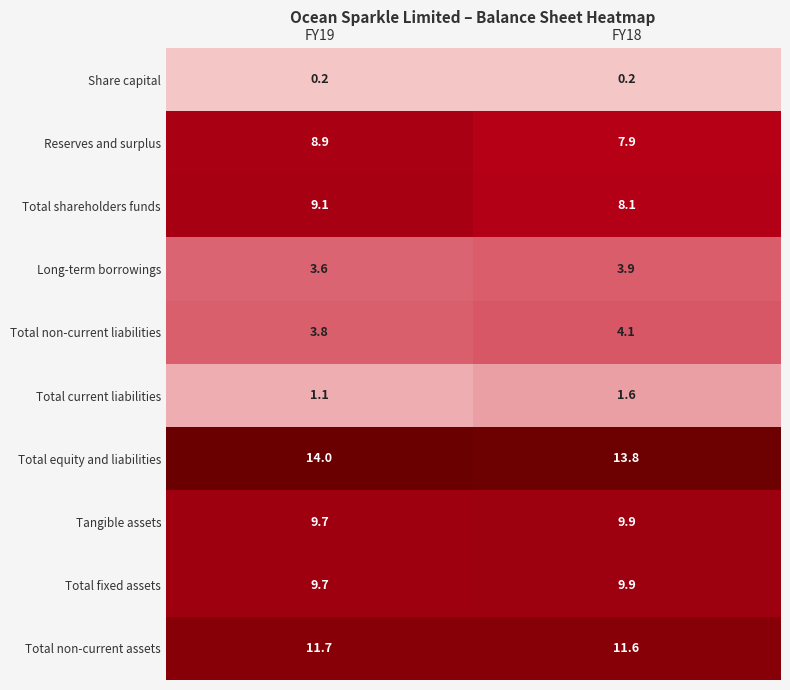

Reading left to right, transcribe all the data shown in this chart.

Share capital: 0.2	0.2
Reserves and surplus: 8.9	7.9
Total shareholders funds: 9.1	8.1
Long-term borrowings: 3.6	3.9
Total non-current liabilities: 3.8	4.1
Total current liabilities: 1.1	1.6
Total equity and liabilities: 14.0	13.8
Tangible assets: 9.7	9.9
Total fixed assets: 9.7	9.9
Total non-current assets: 11.7	11.6